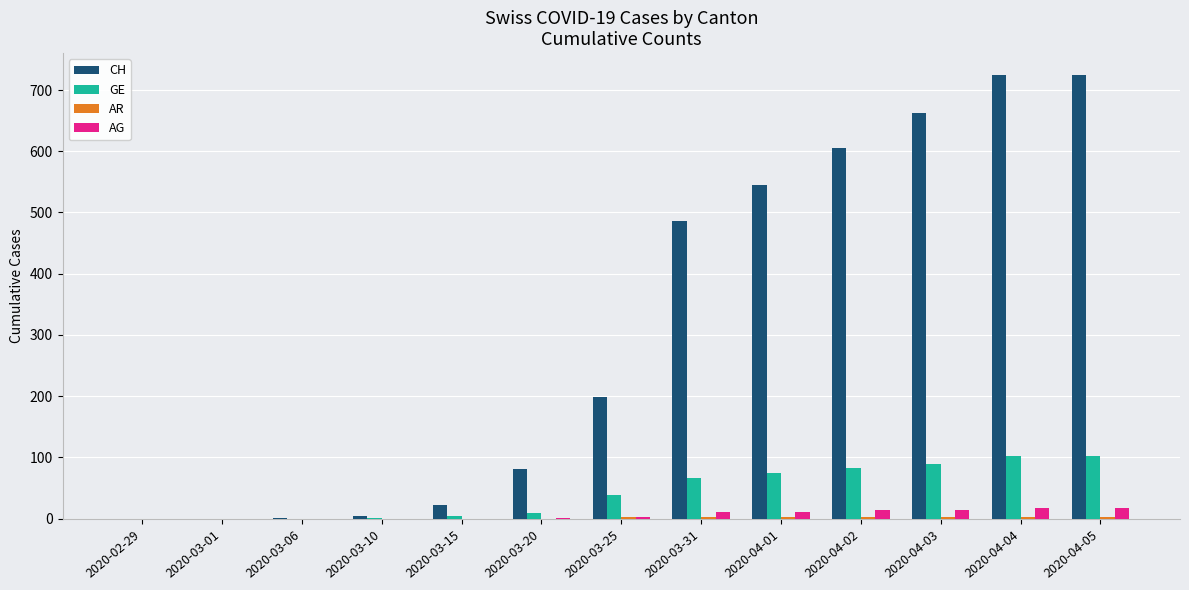

How many groups of bars are there?

13